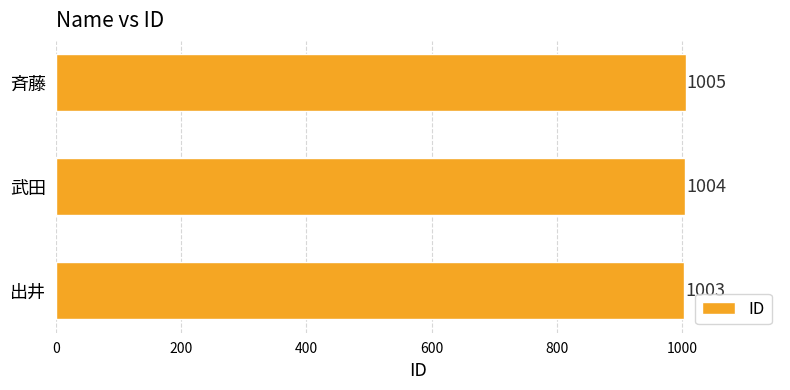

Reading bottom to top, what are all the values shown in this chart?

1003	1004	1005